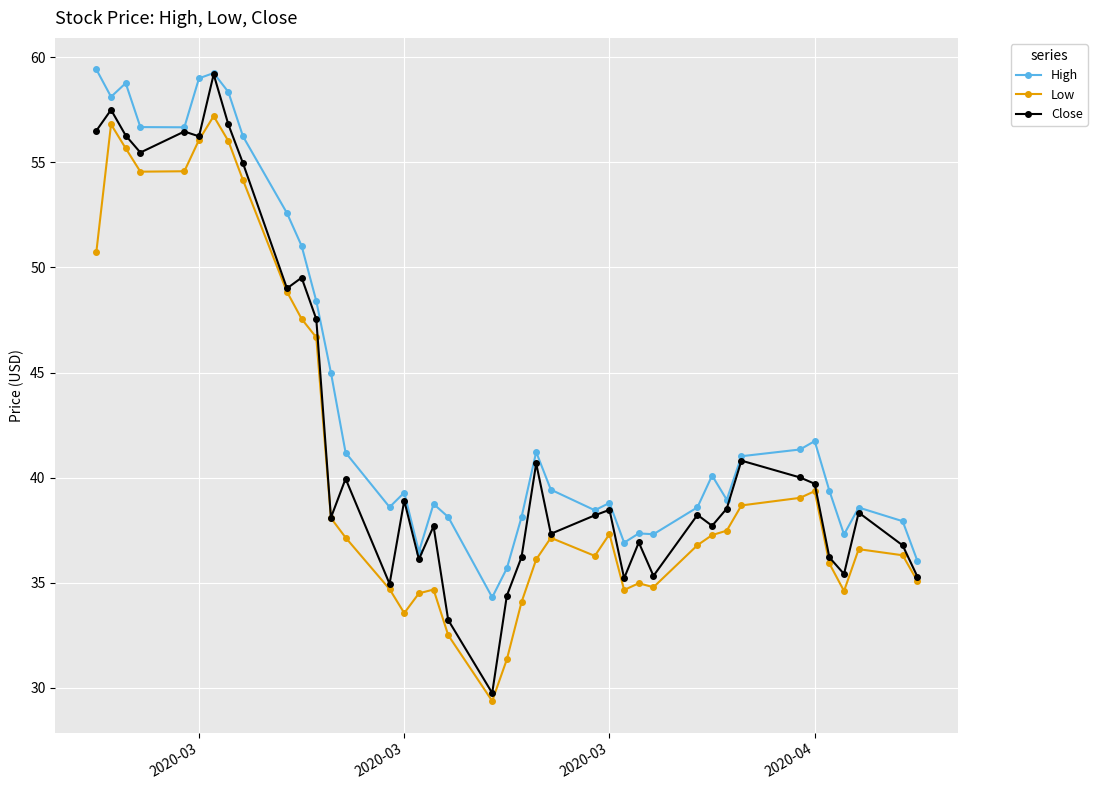

Which series has the largest total across all categories?

High